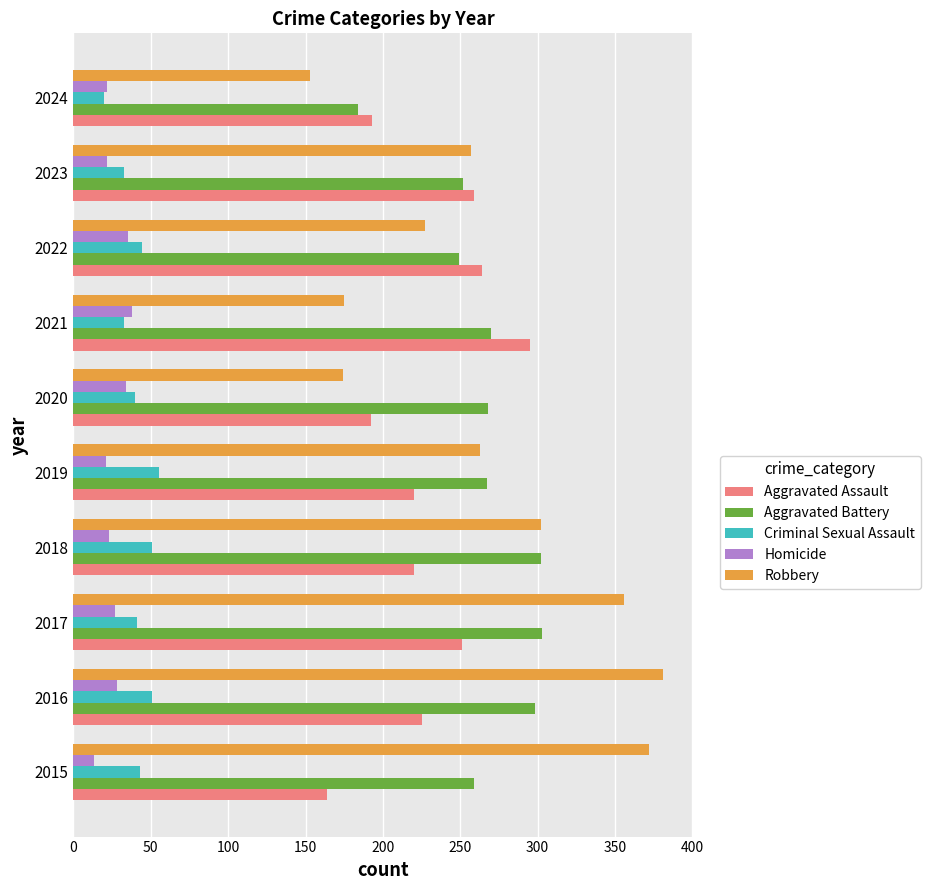

What is the difference between the second highest and second lowest values in the Criminal Sexual Assault series?

18